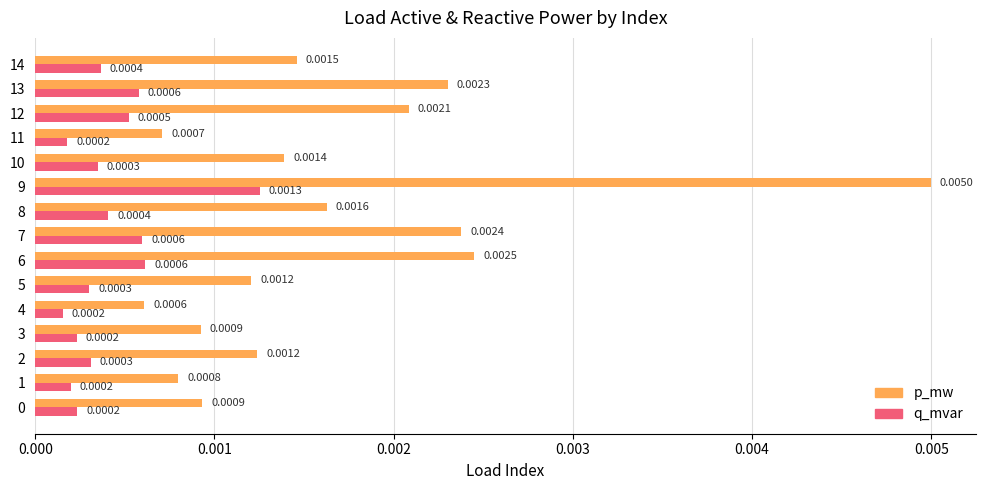

Rank the series at 13 from lowest to highest value.

q_mvar, p_mw